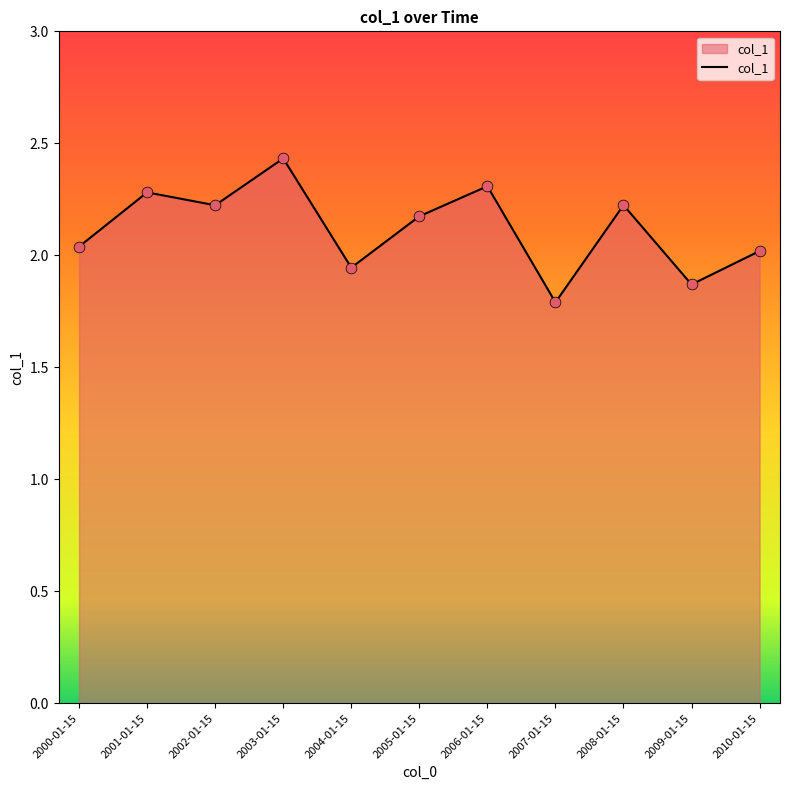

Between 2000-01-15 and 2006-01-15, which is larger?

2006-01-15